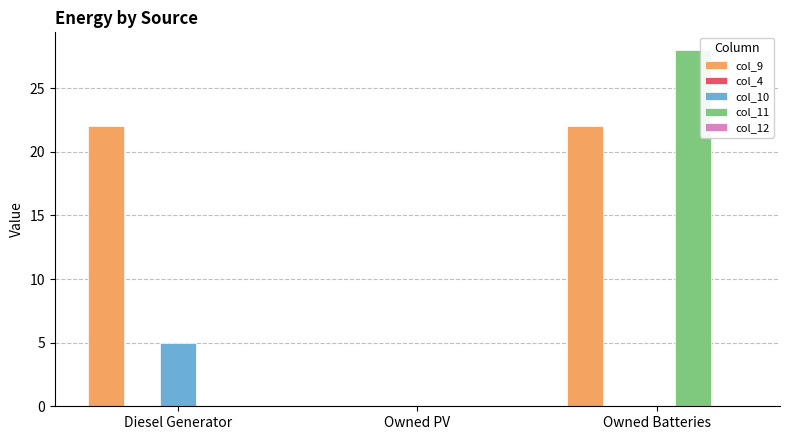

Between Diesel Generator and Owned Batteries, which series saw the biggest shift?

col_11